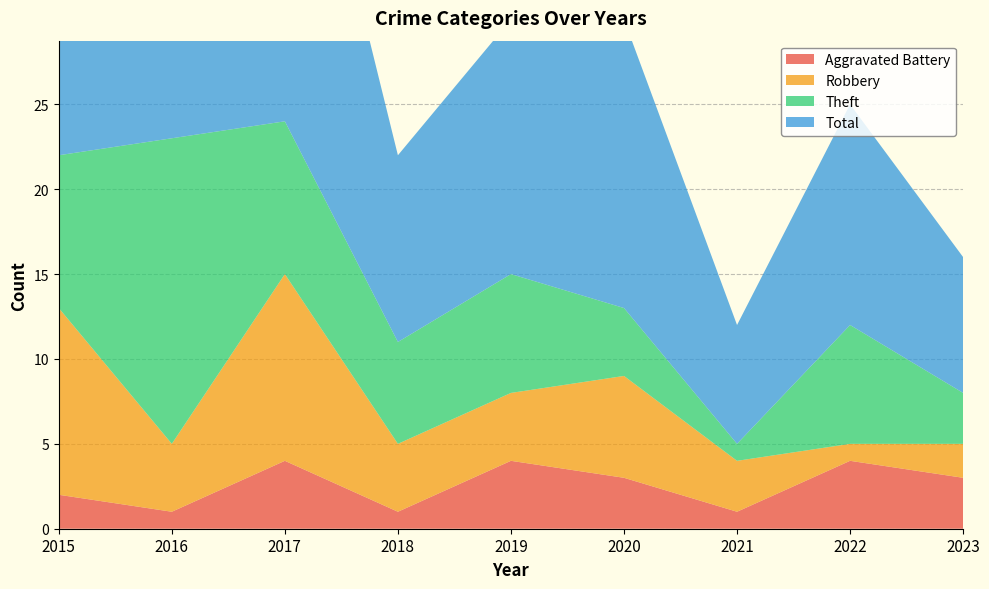

Reading left to right, what are all the values shown in this chart?

Aggravated Battery: 2015=2	2016=1	2017=4	2018=1	2019=4	2020=3	2021=1	2022=4	2023=3
Robbery: 2015=11	2016=4	2017=11	2018=4	2019=4	2020=6	2021=3	2022=1	2023=2
Theft: 2015=9	2016=18	2017=9	2018=6	2019=7	2020=4	2021=1	2022=7	2023=3
Total: 2015=23	2016=23	2017=25	2018=11	2019=15	2020=17	2021=7	2022=13	2023=8